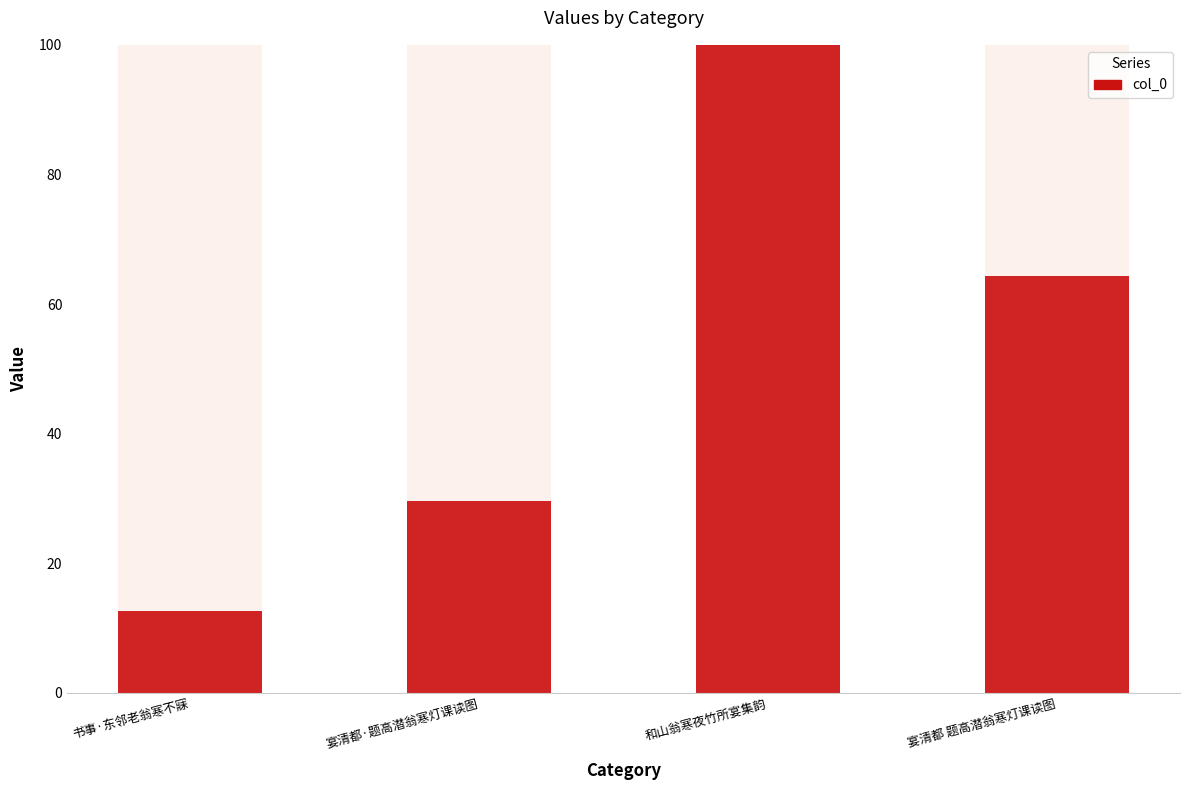

What is the sum of the values at 和山翁寒夜竹所宴集韵 and 宴清都·题高潜翁寒灯课读图?

129.6